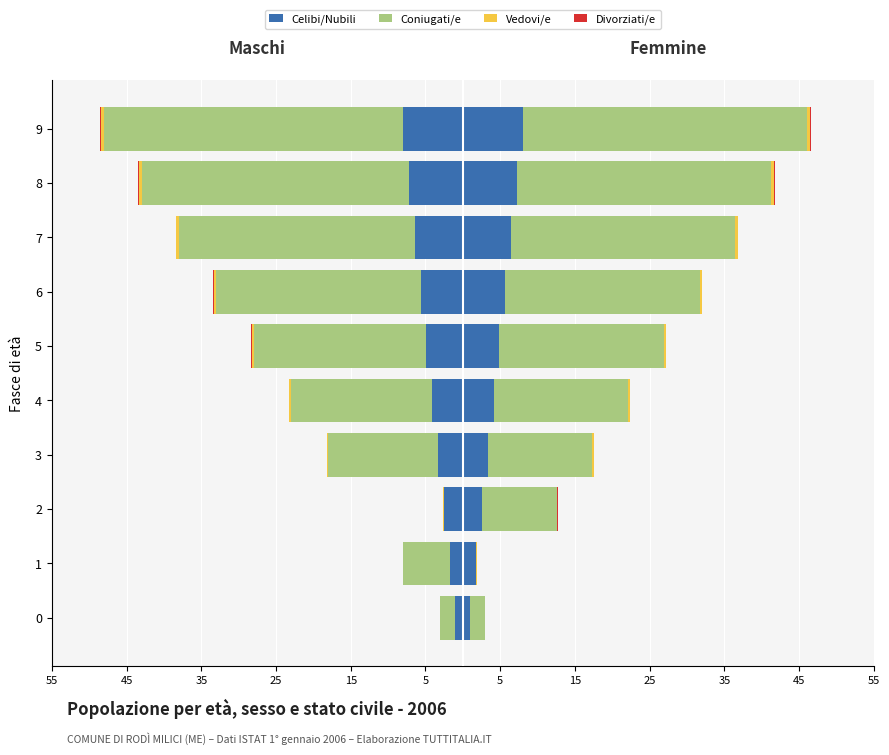

What are all the series names shown in the legend?

Celibi/Nubili, Coniugati/e, Vedovi/e, Divorziati/e